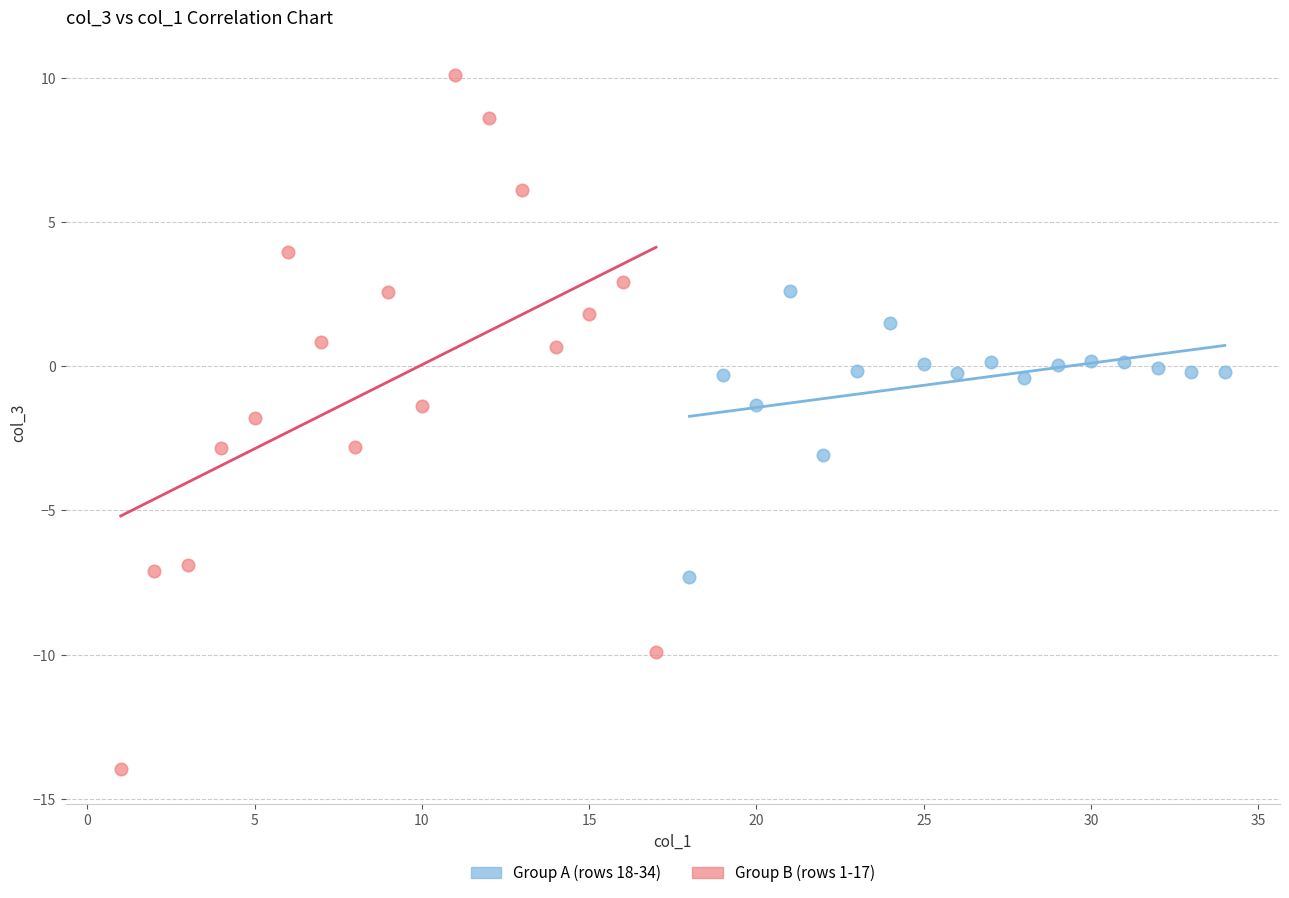

Which series has the largest Y range (max minus min)?

Group B (rows 1-17)